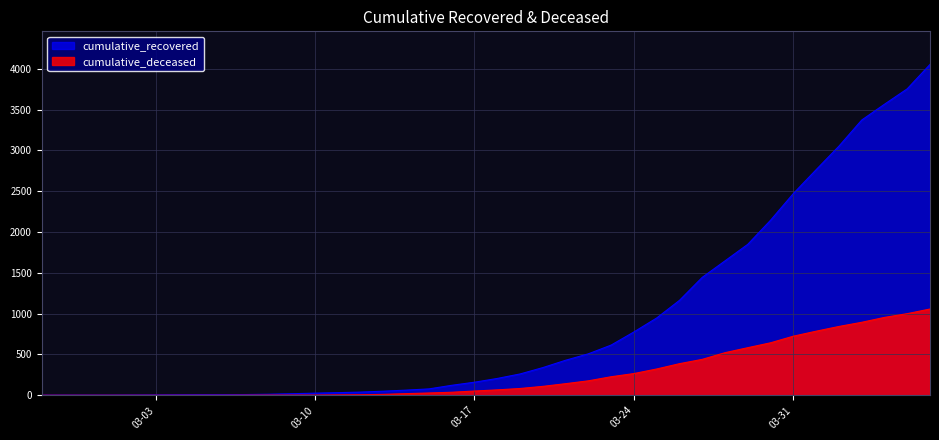

True or false: cumulative_recovered and cumulative_deceased intersect in this chart.

False